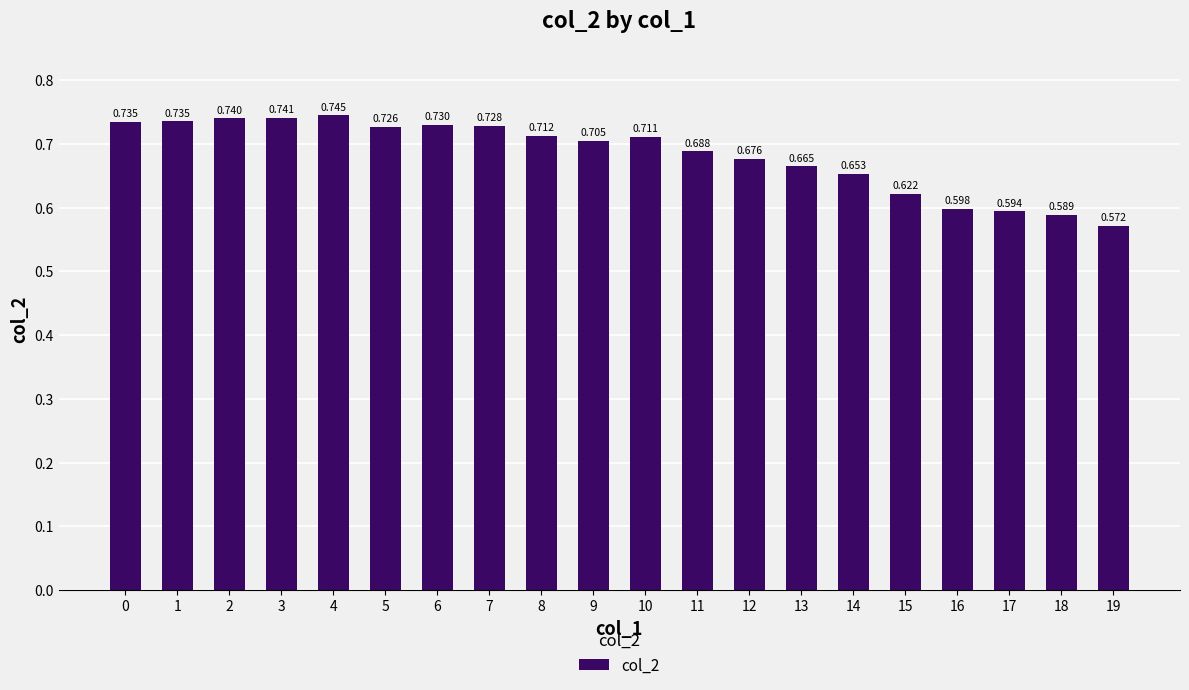

What is the sum of the values at 13 and 9?

1.4